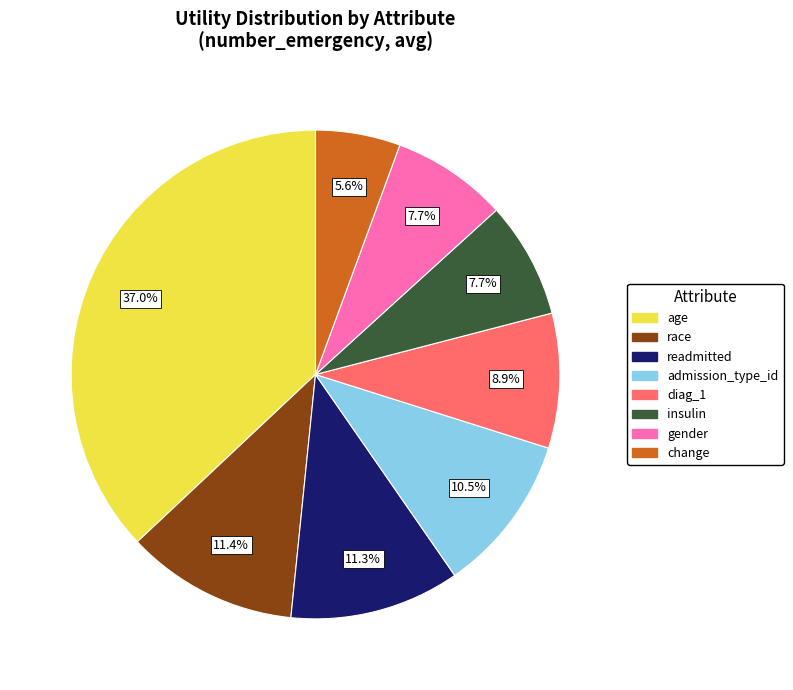

How many segments does this pie chart have?

8